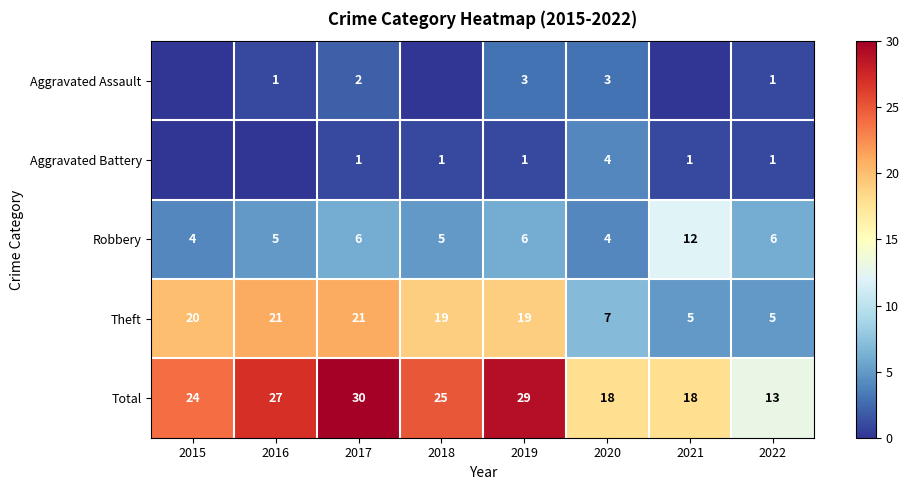

What is the spread (max minus min) of values at 2020?

15